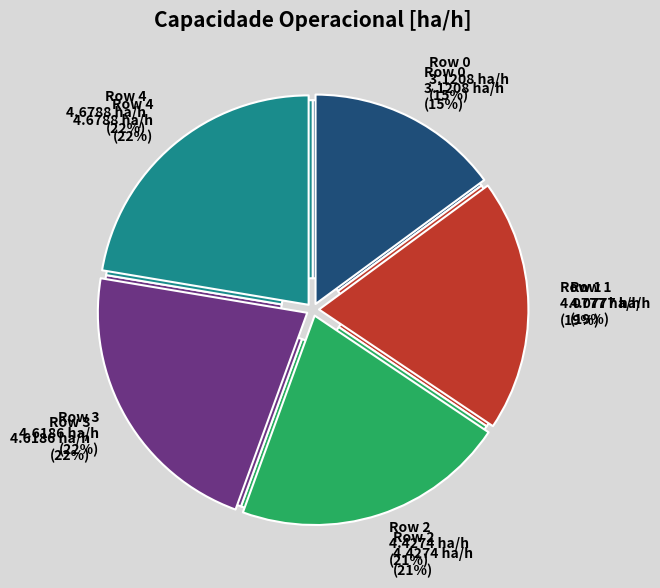

How many segments does this pie chart have?

5